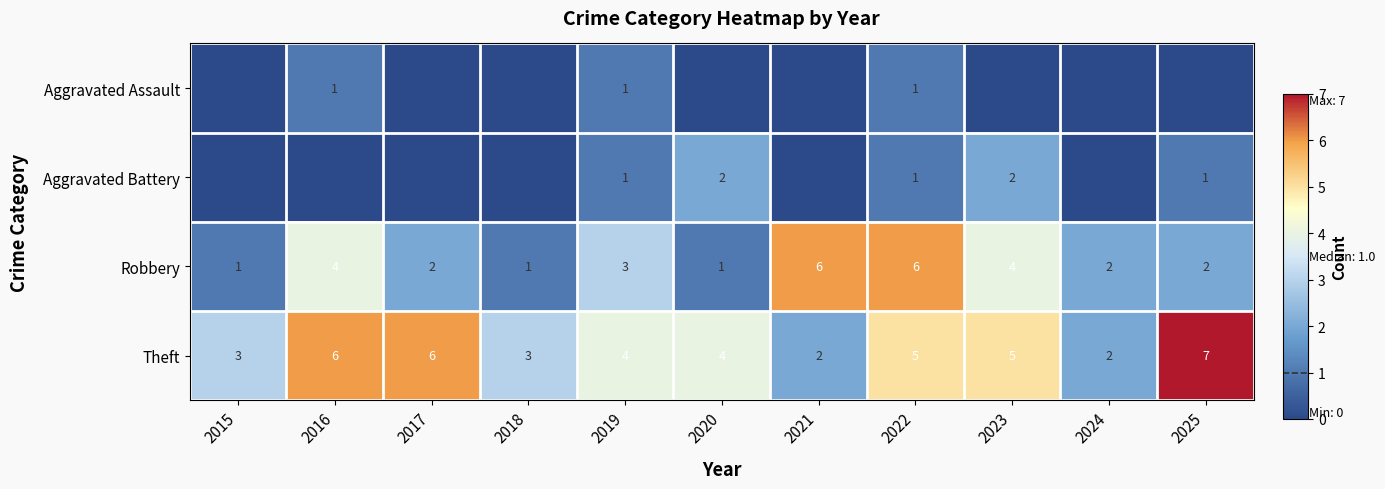

Is the value of Aggravated Assault at 2019 greater than the value of Robbery at 2019?

No